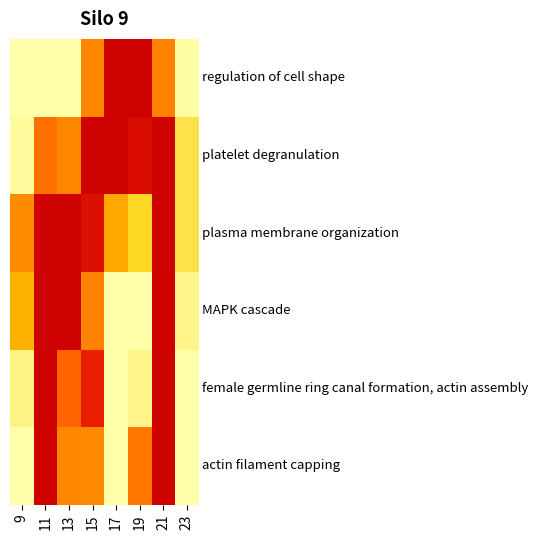

What is the maximum value shown in the chart?

253